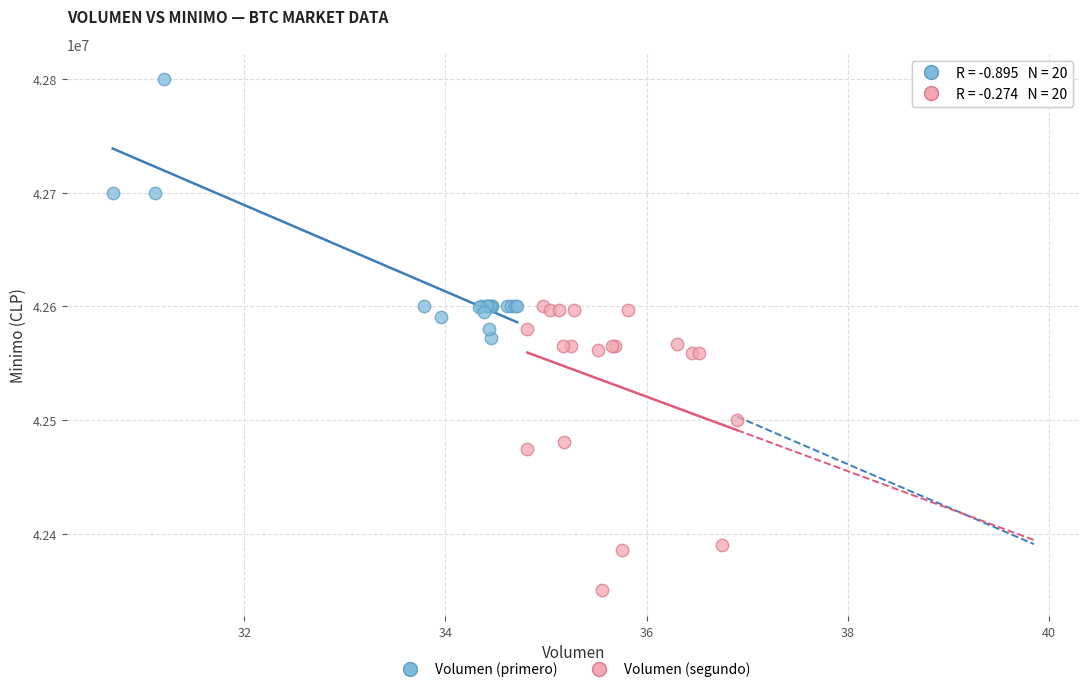

Which series reaches the minimum Y coordinate?

Volumen (segundo)